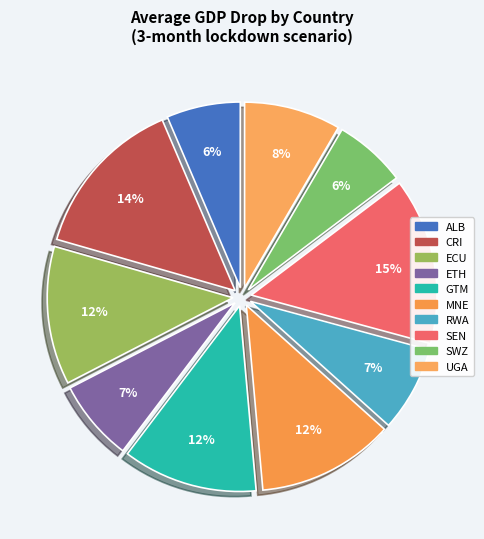

Does CRI represent more than half of the total?

No